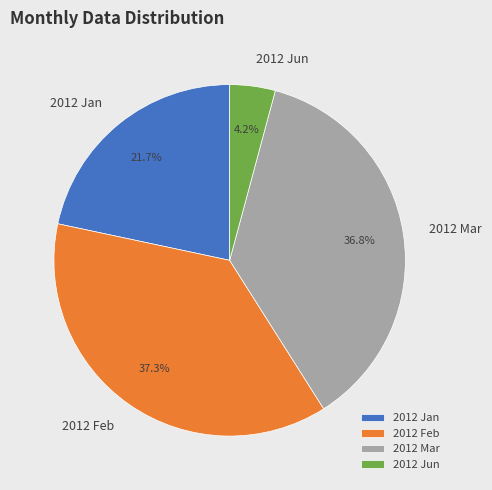

What is the smallest slice in the pie chart?

2012 Jun